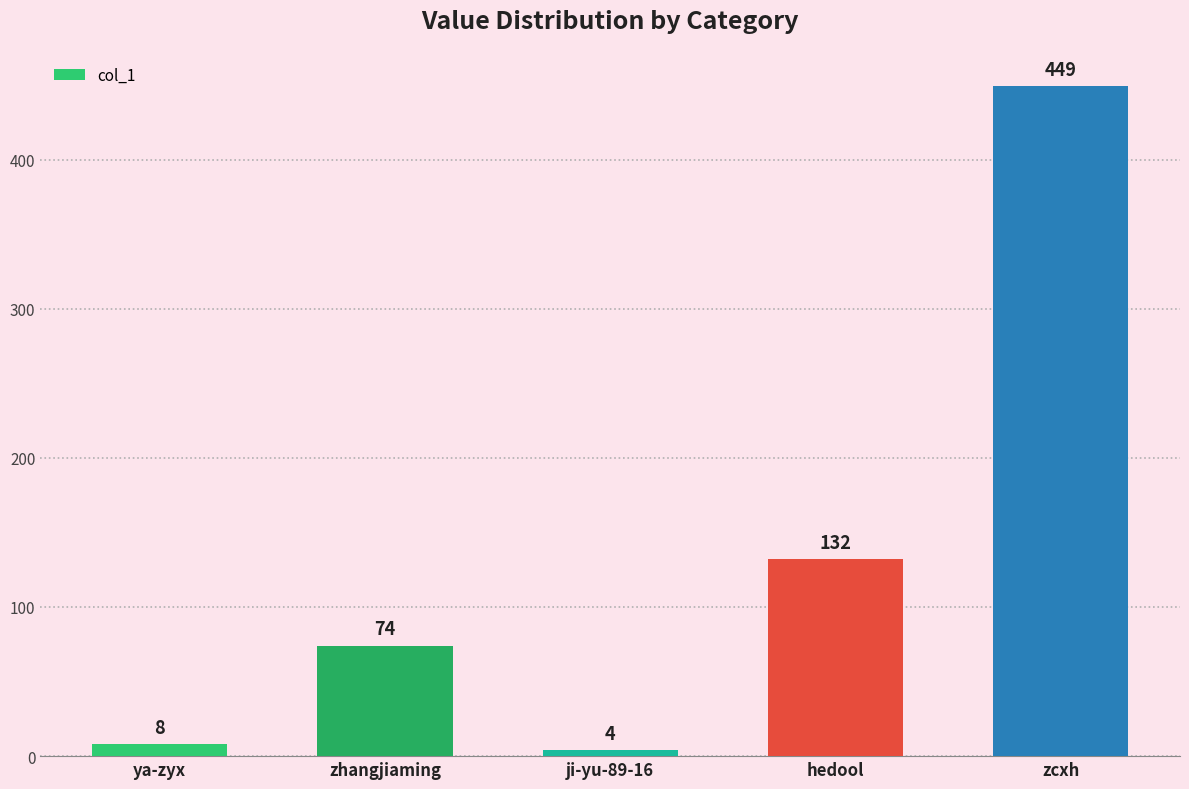

What is the label of the 1st bar from the right?

zcxh